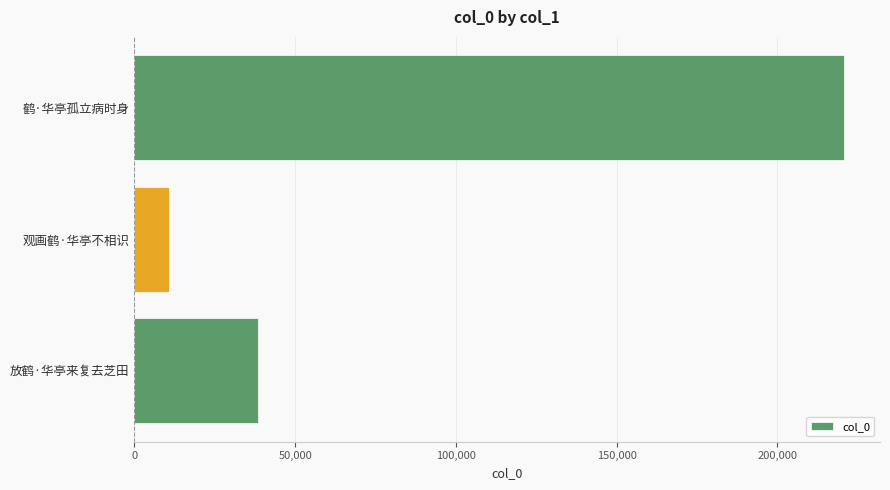

What is the change in value from 观画鹤·华亭不相识 to 鹤·华亭孤立病时身?

+209951